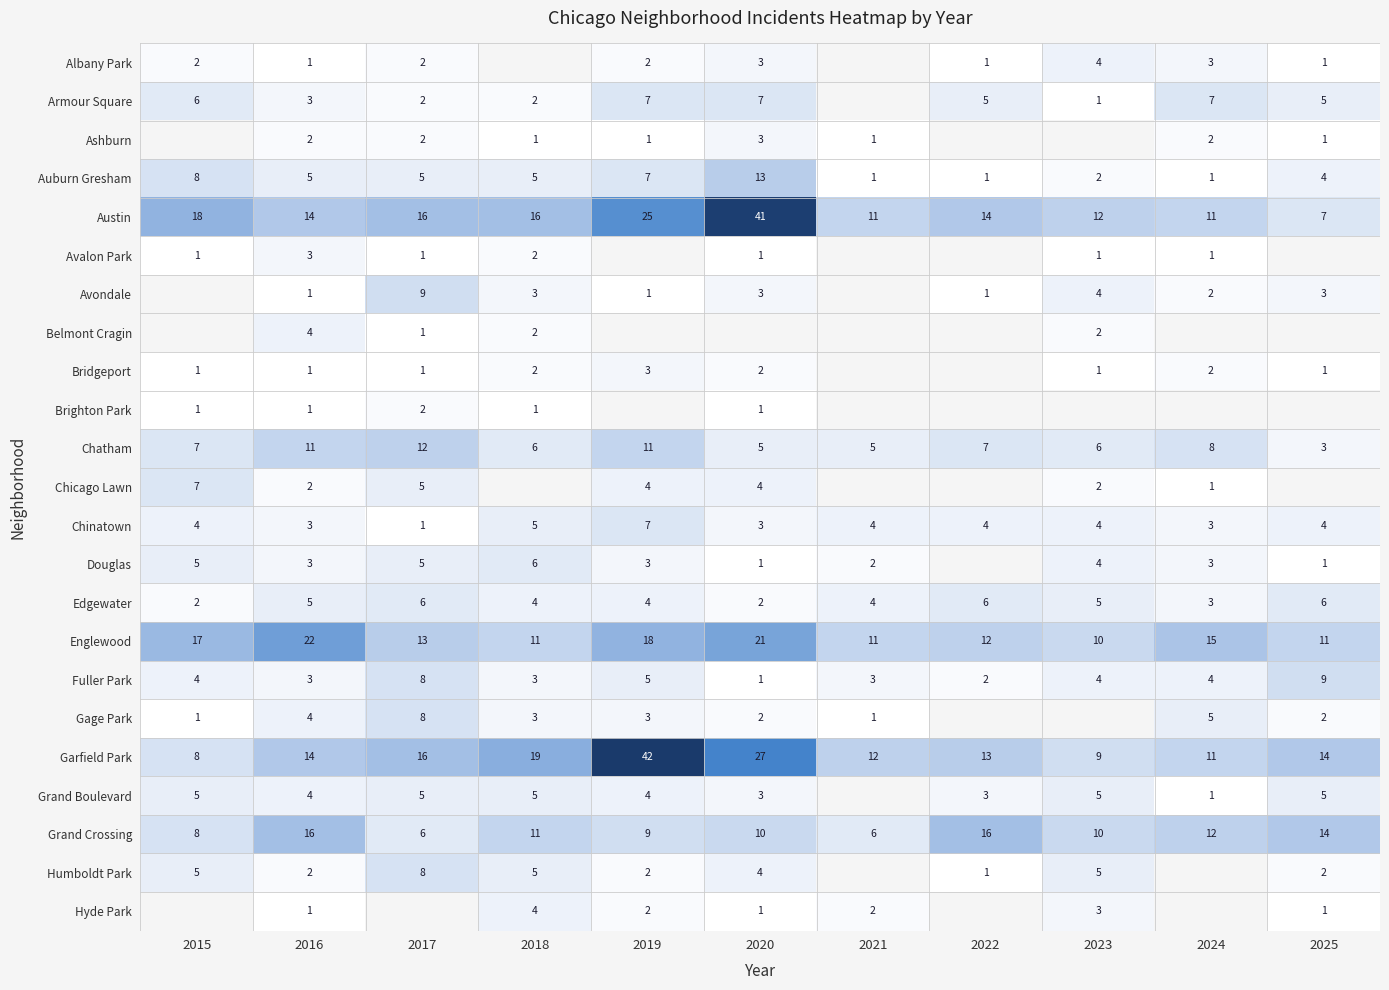

Count the Chatham values in the range 5 to 11.

9